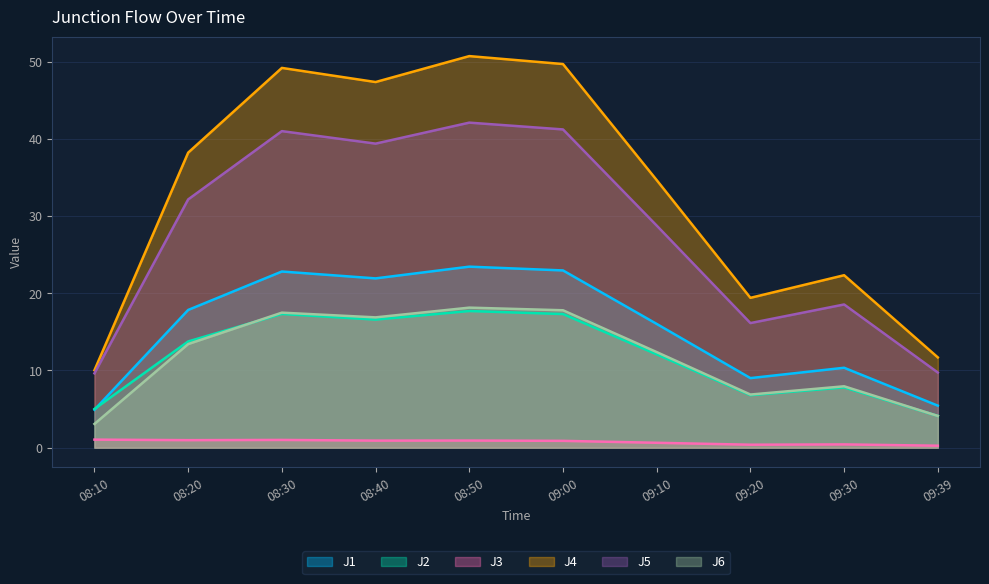

True or false: J4 has more than 1 interior local peaks.

True